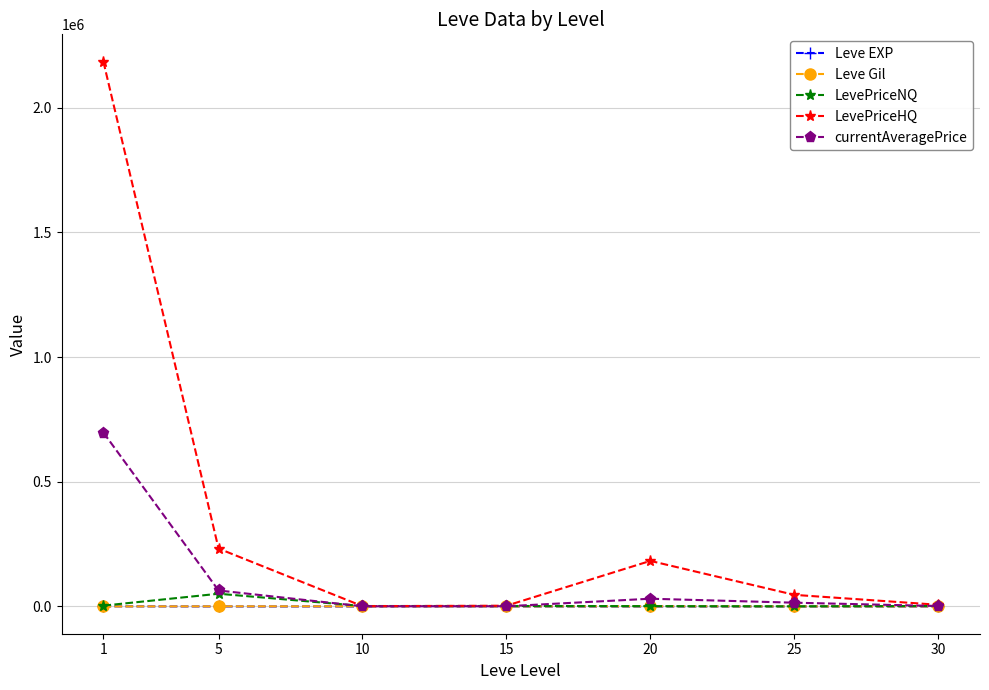

Which series changed the most between 1 and 5?

LevePriceHQ